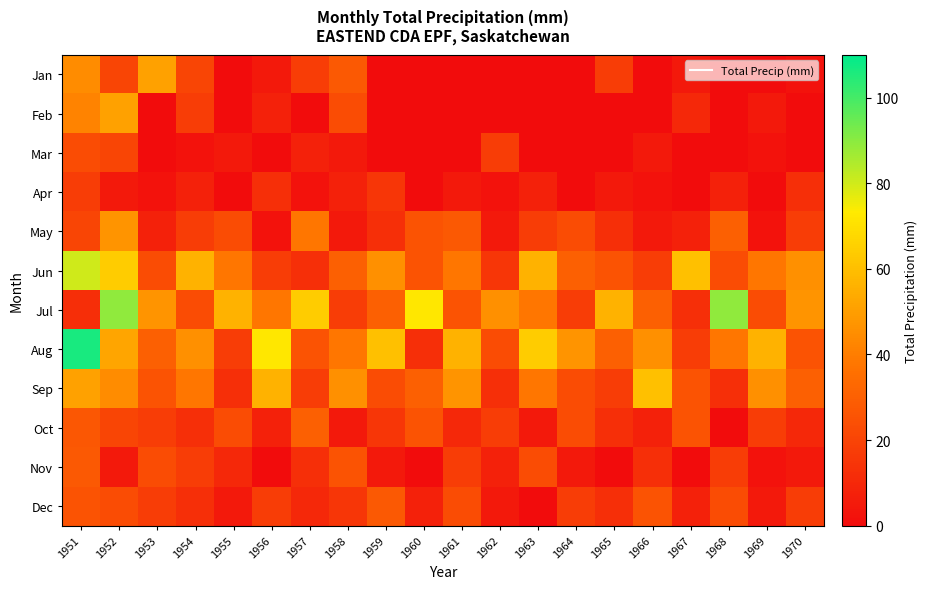

What is the spread (max minus min) of values at 1970?

47.2